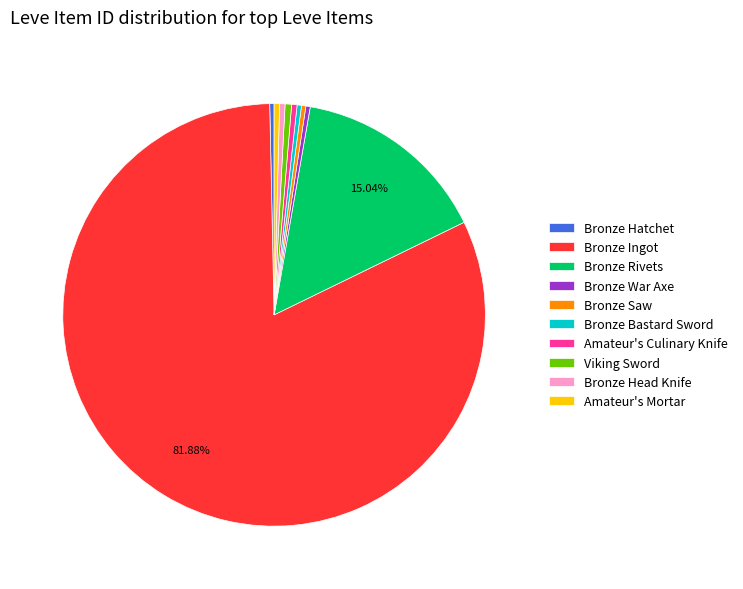

Combined, do Bronze Rivets and Bronze Bastard Sword account for over 50%?

No